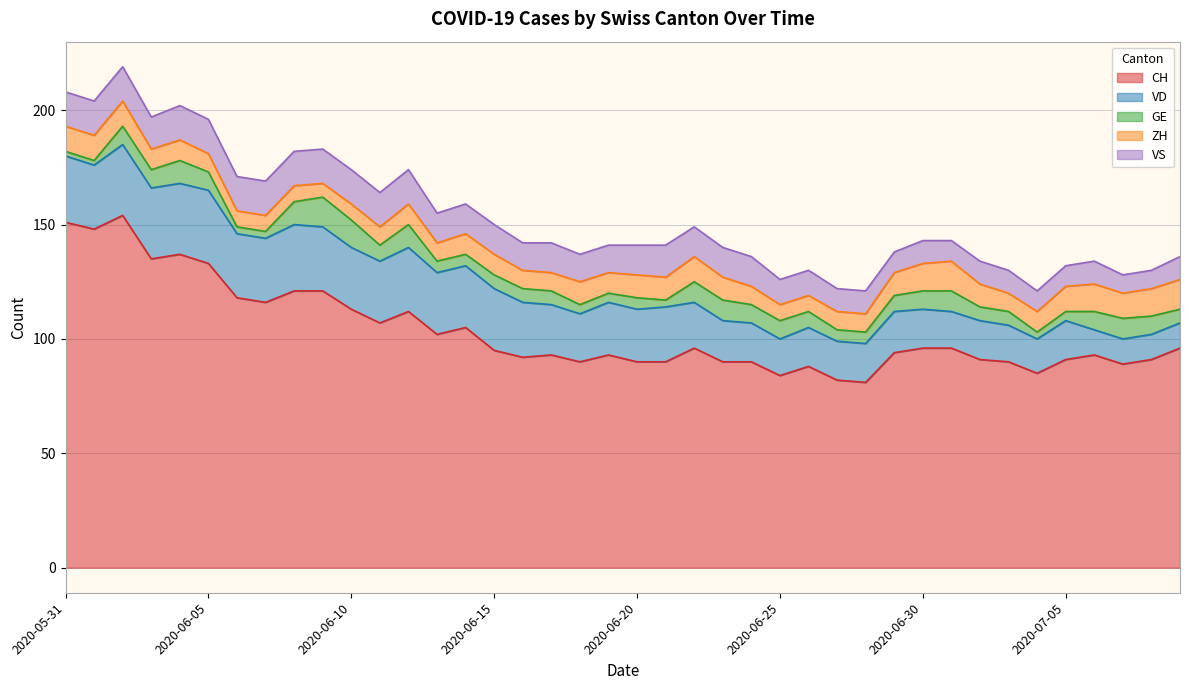

At which label is VS closest to 11?

2020-06-25